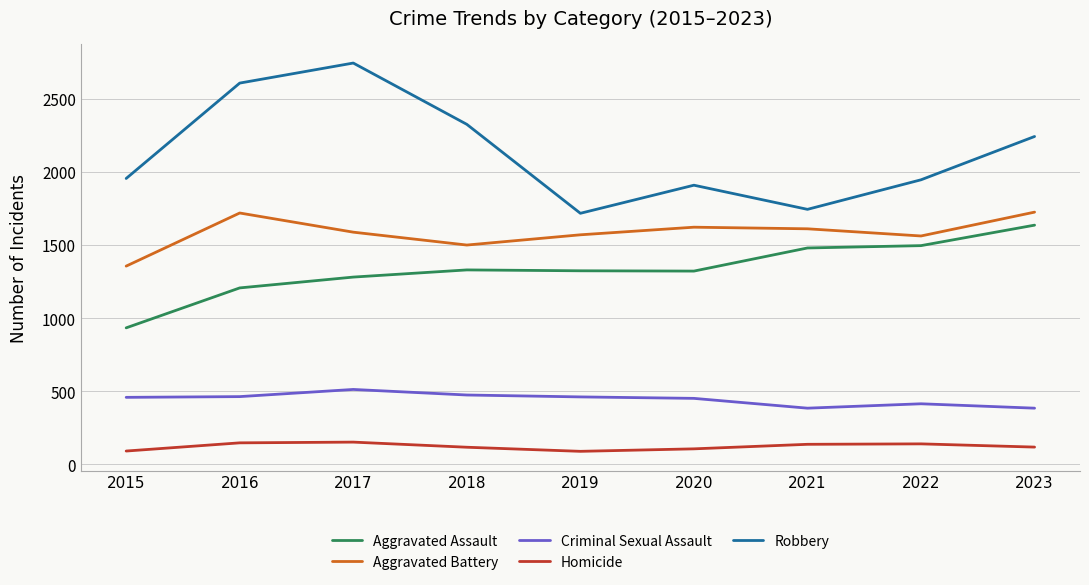

How many lines are shown in the chart?

5